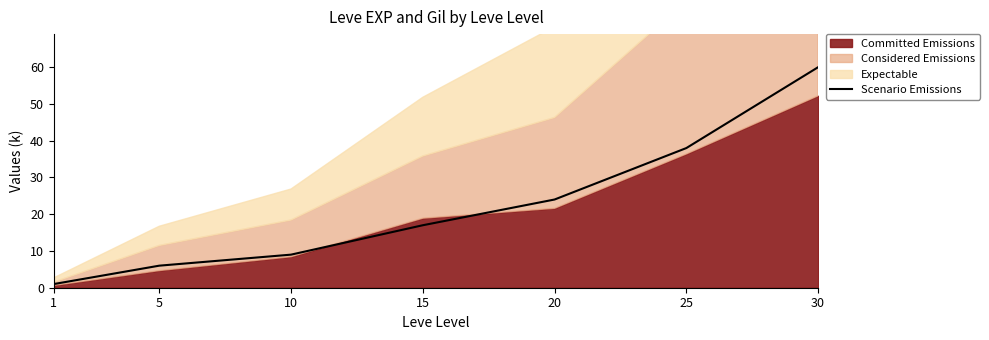

Reading right to left, transcribe all the data shown in this chart.

60	38	24	17	9	6	1